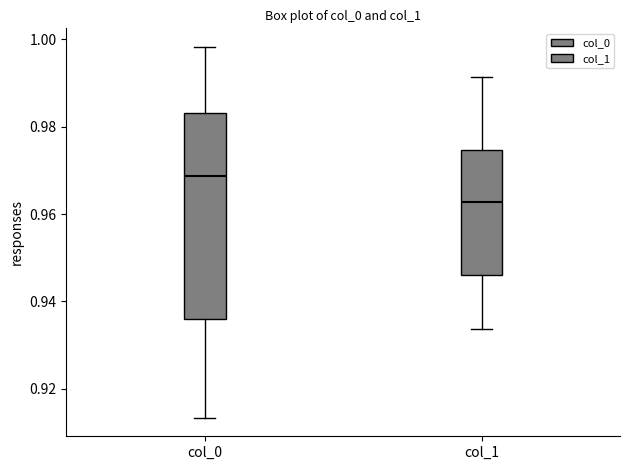

Reading left to right, read every box against the y-axis: the position of its median line, the range the box covers, and the ends of its whiskers. The values are not printed on the chart, so give them approximately, as read against the axis.

col_0: median 0.968, box 0.936 to 0.984, whiskers 0.914 to 0.998
col_1: median 0.962, box 0.946 to 0.974, whiskers 0.934 to 0.992